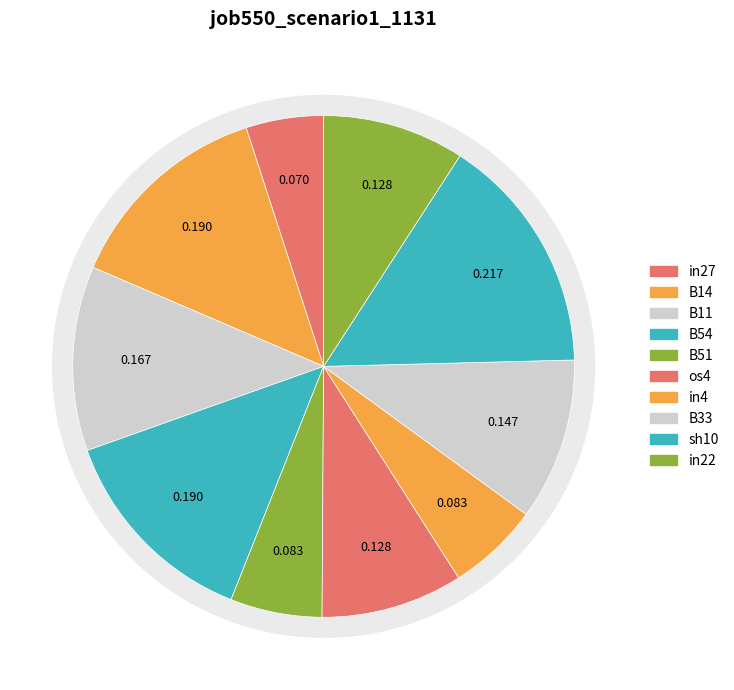

Does B14 represent more than half of the total?

No